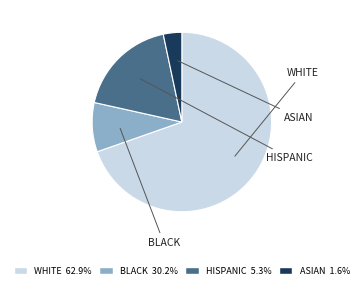

Is there any slice that represents more than half of the pie?

Yes